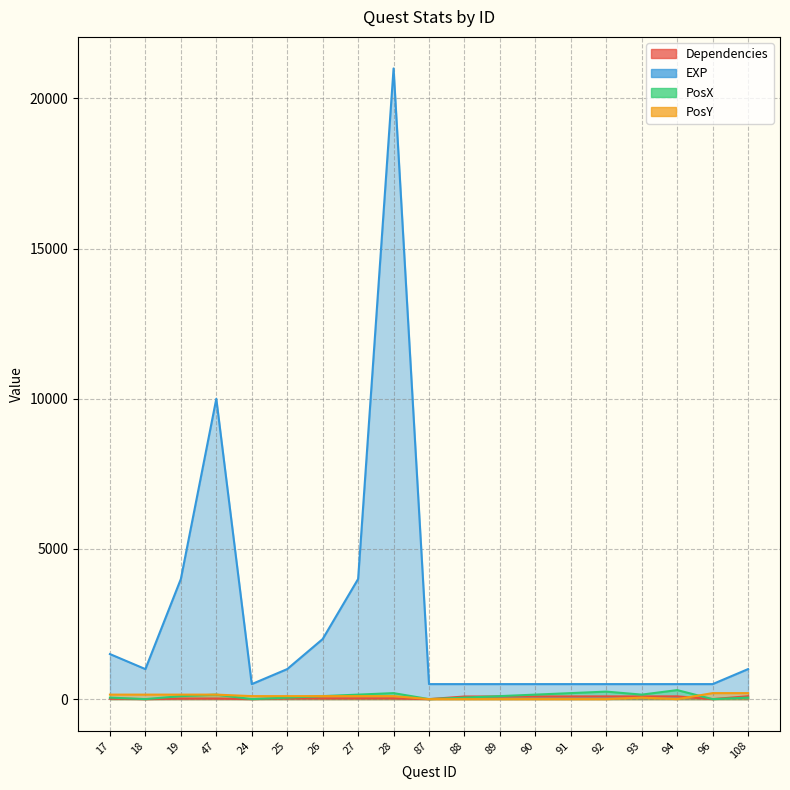

Which series has the largest range (max minus min)?

EXP